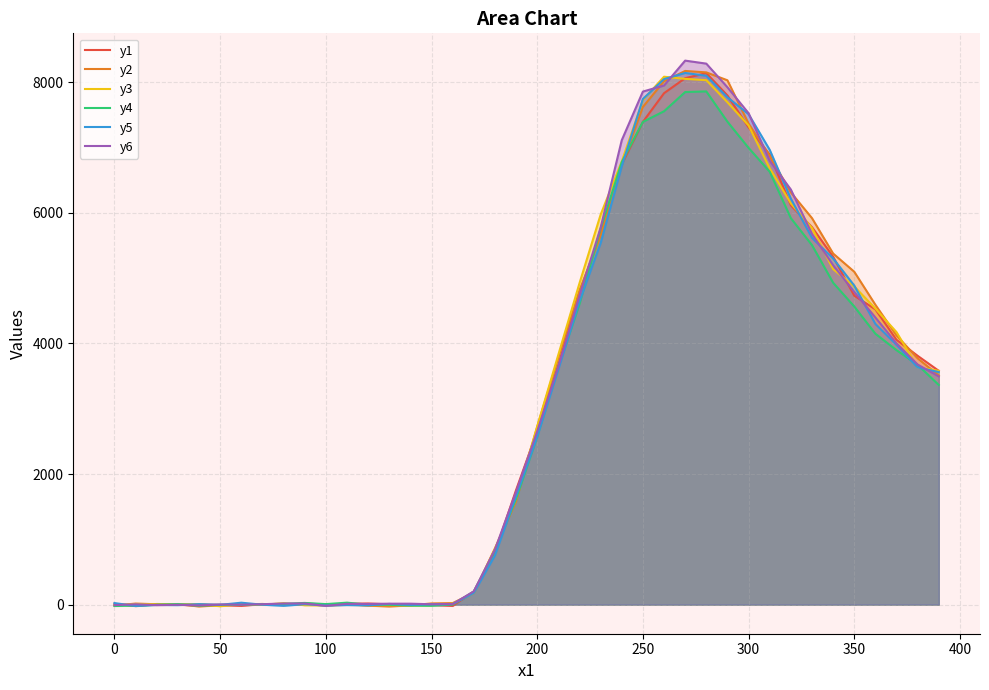

The value of y6 at 12 is 14.6. True or false?

False